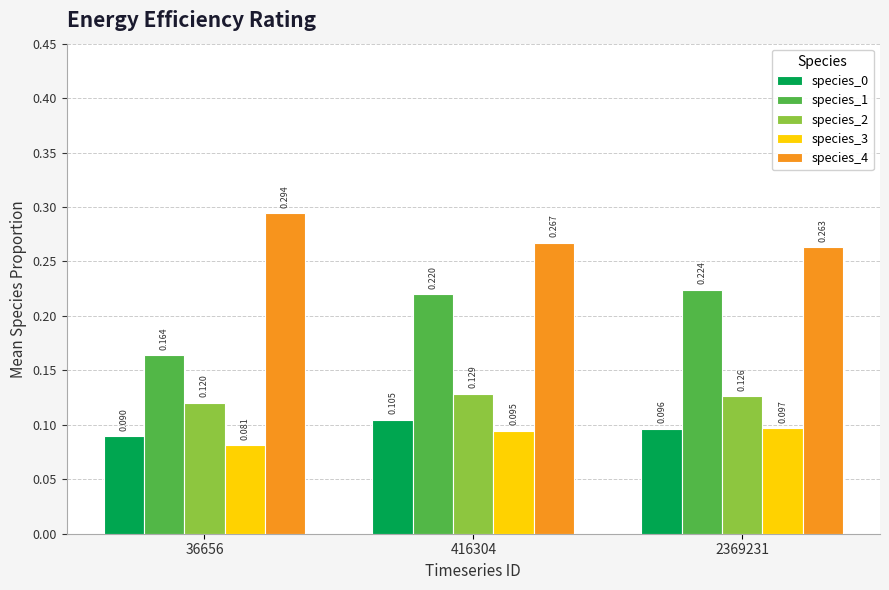

What is the approximate value of species_3 at 2369231?

0.1